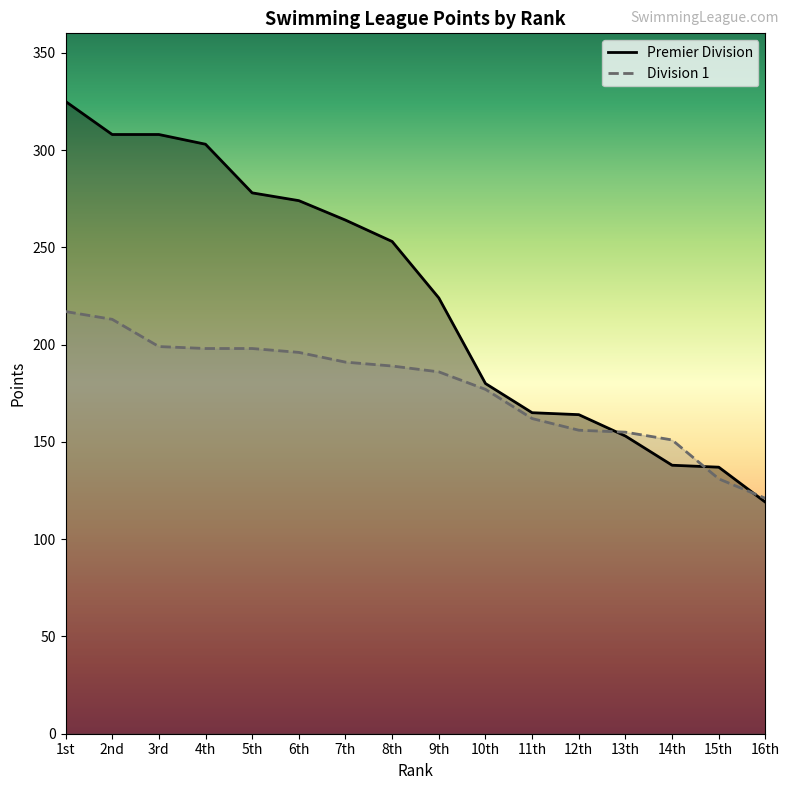

List the series in order of their overall mean, highest first.

Premier Division, Division 1